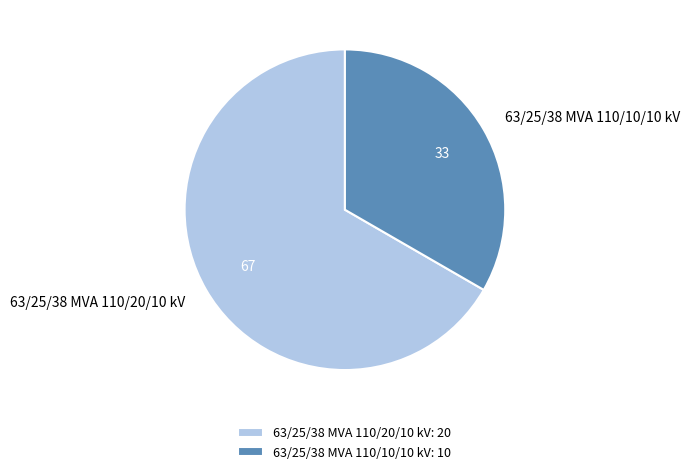

Approximately how many times larger is the value at 63/25/38 MVA 110/10/10 kV compared to 63/25/38 MVA 110/20/10 kV?

0.5